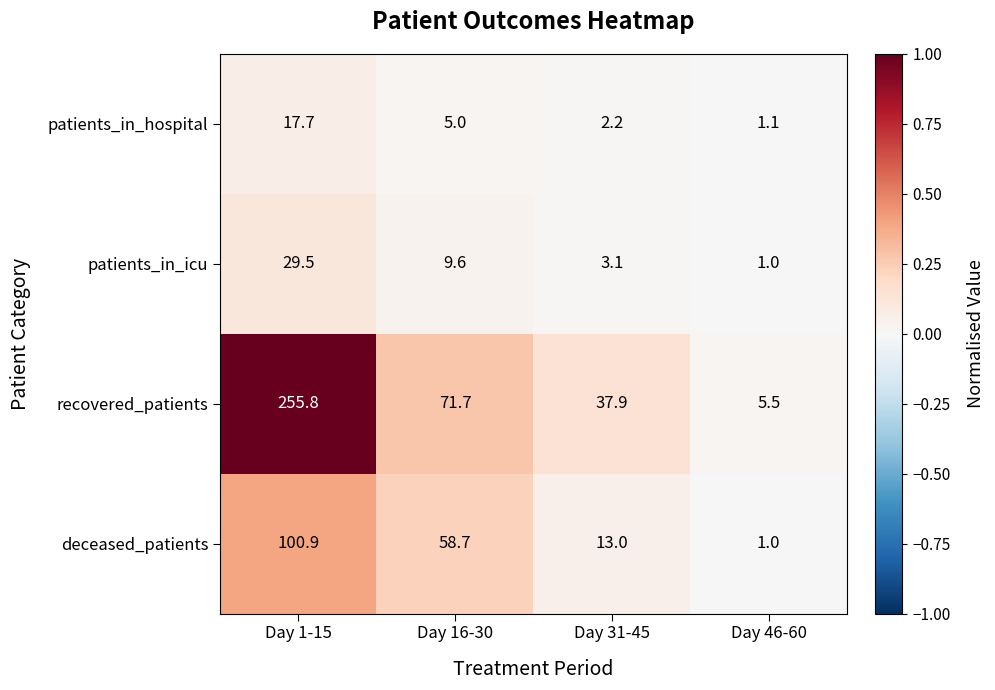

What is the total value across all series at Day 31-45?

56.2